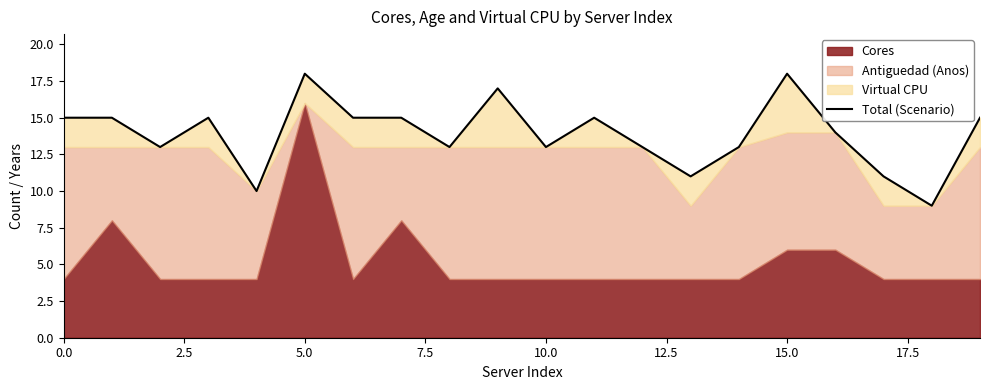

True or false: there are more than 1 points higher than both neighbors.

True